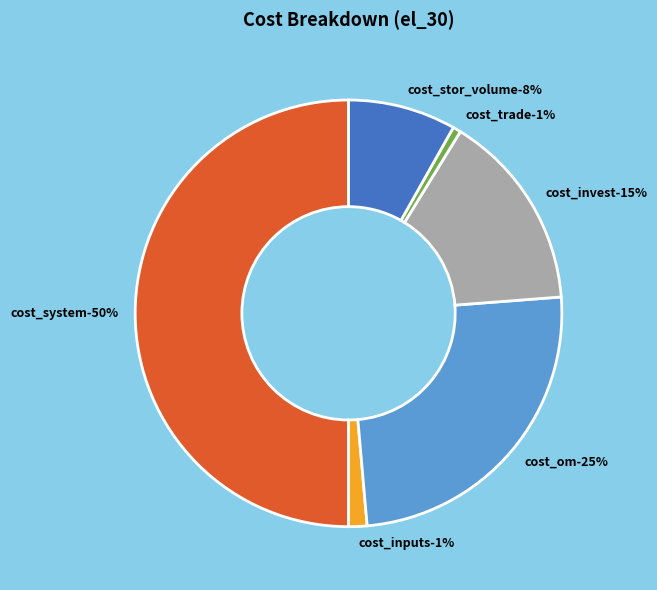

Is there a majority slice in this chart?

No